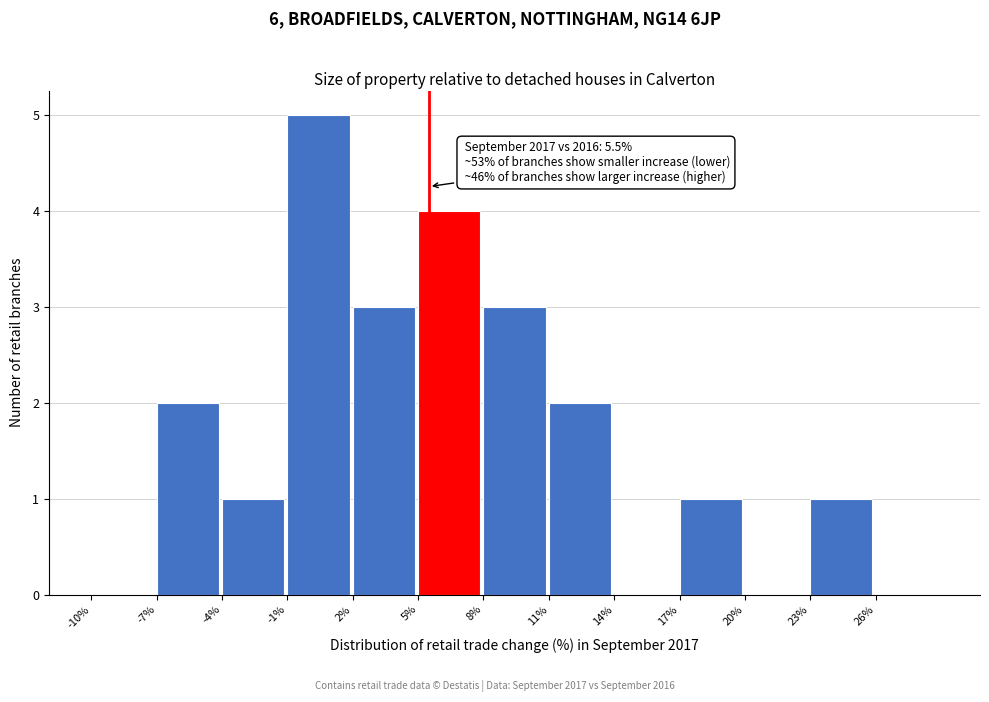

Over which range of the x-axis is the bar tallest?

-1 to 2